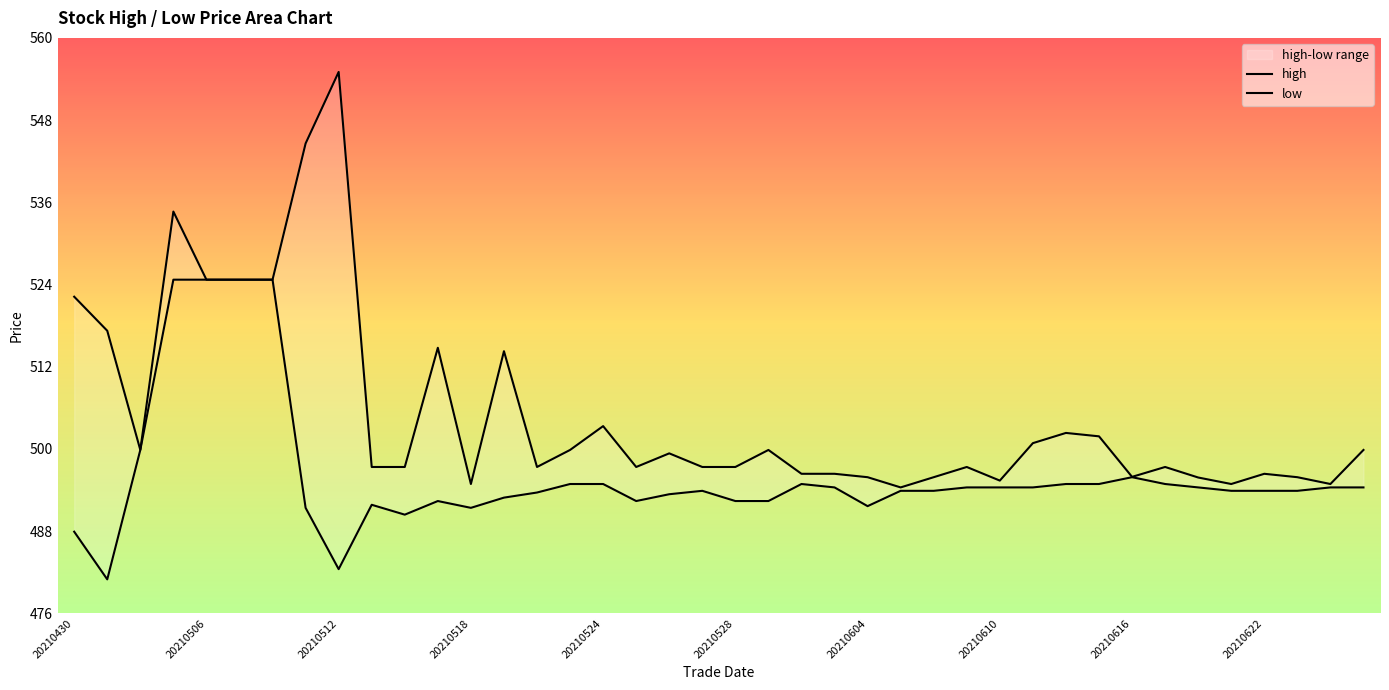

Count the number of categories in the chart.

40